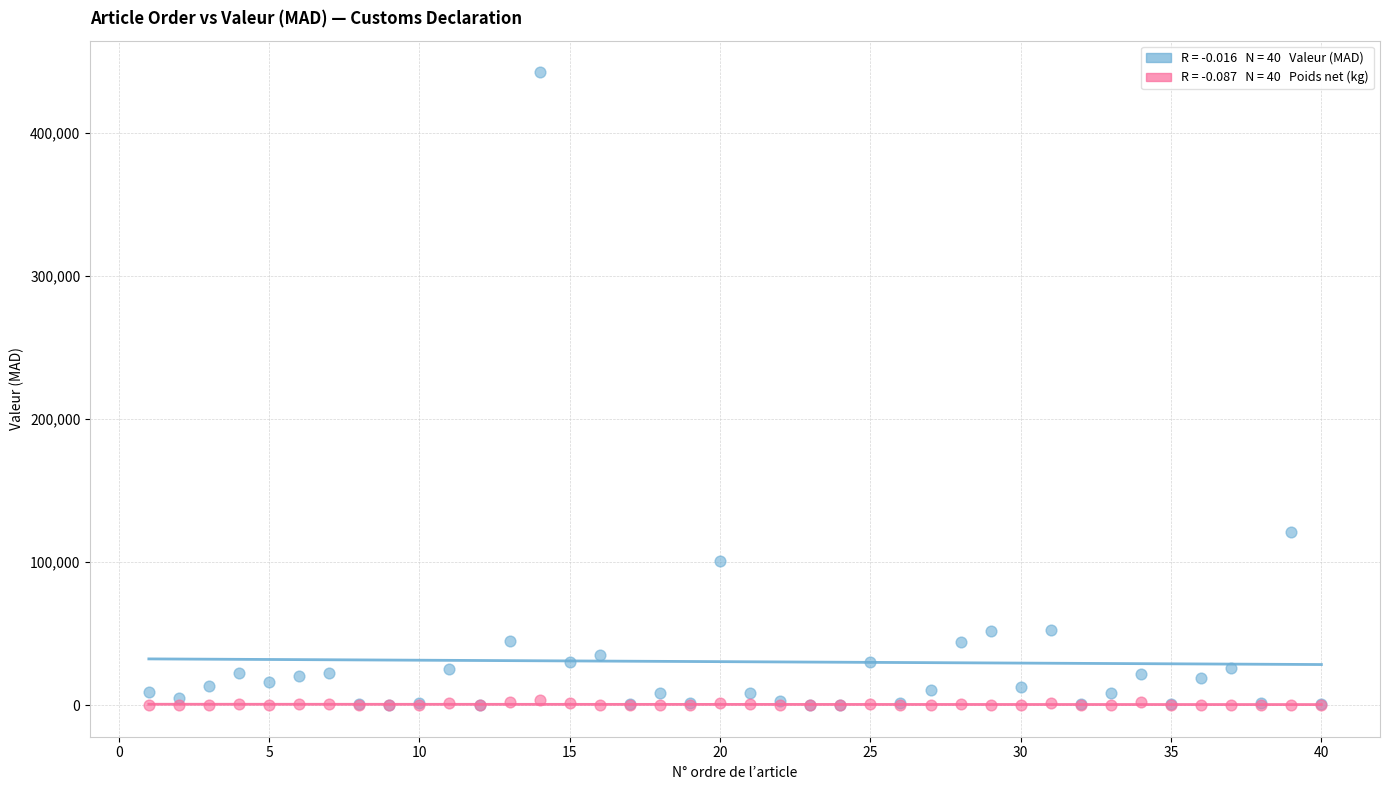

Across all series, what Y value is closest to 221247?

120740.9